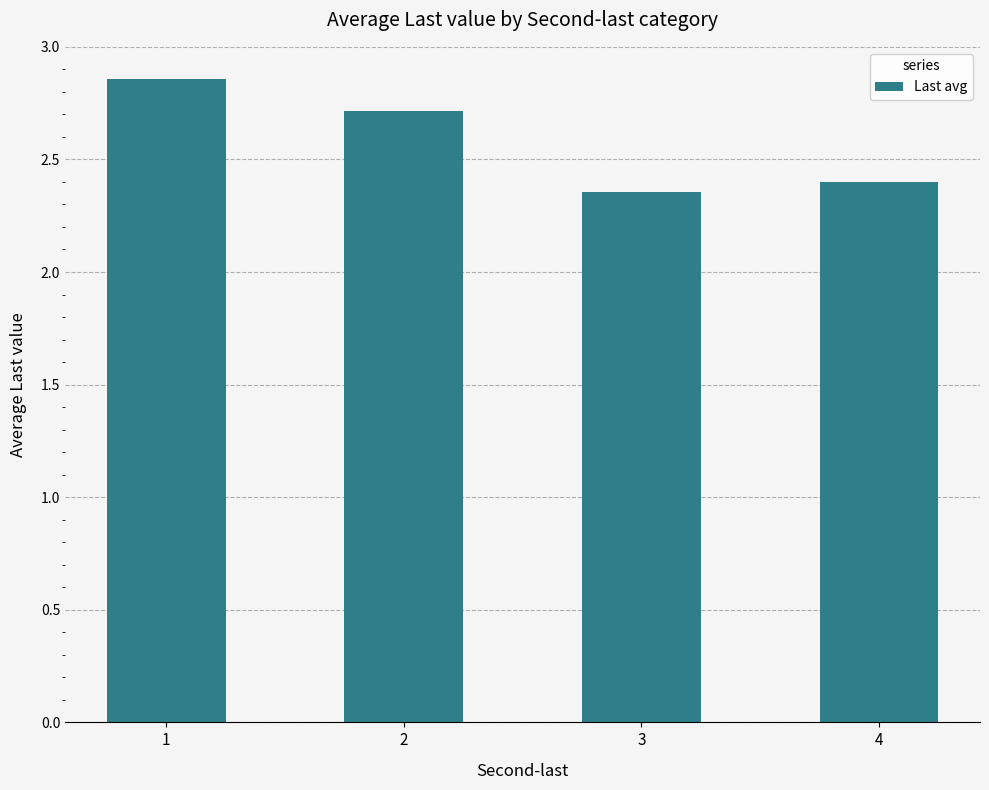

Is it true that the value at 2 is 2.7?

True